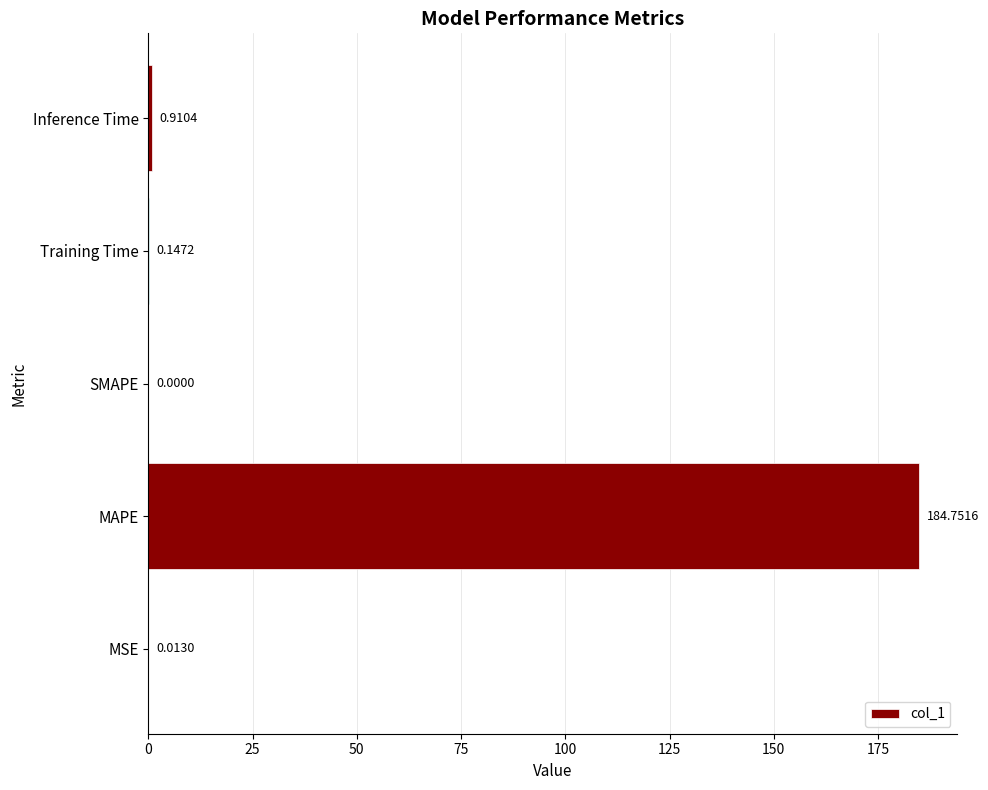

What is the change in value from MSE to MAPE?

+184.7